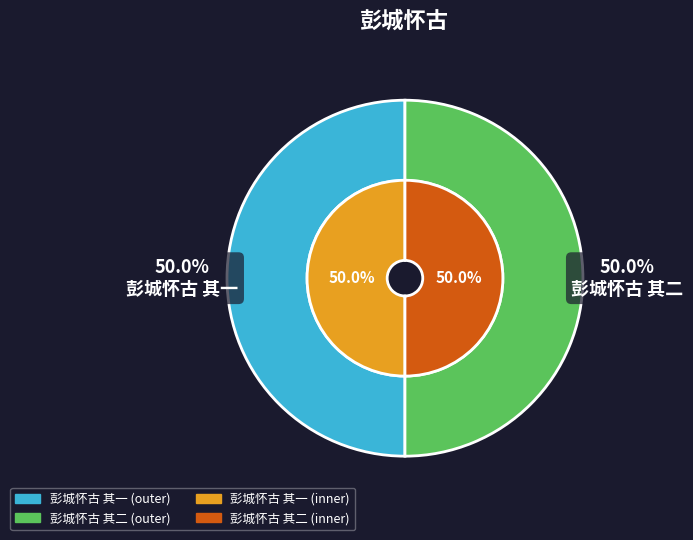

What portion of the pie excludes 彭城怀古 其二?

50.0%